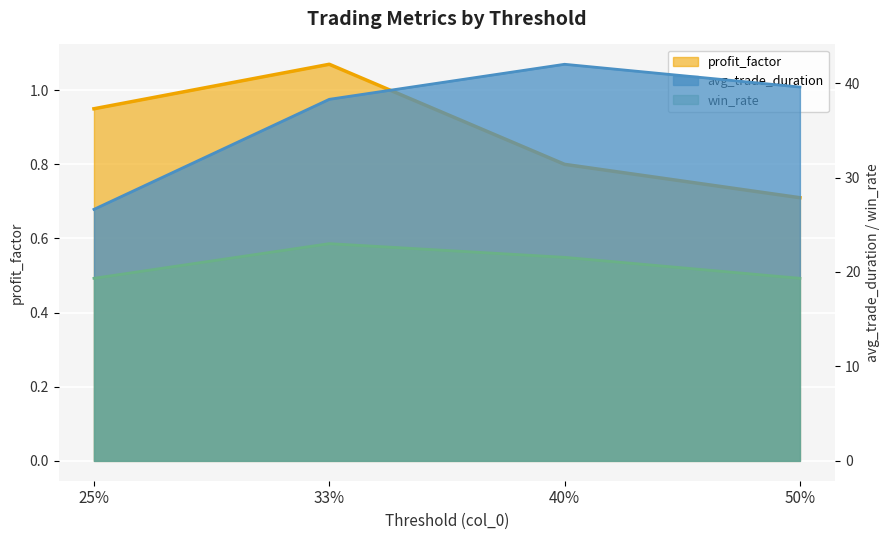

What is the approximate value of win_rate at 50%?

19.3